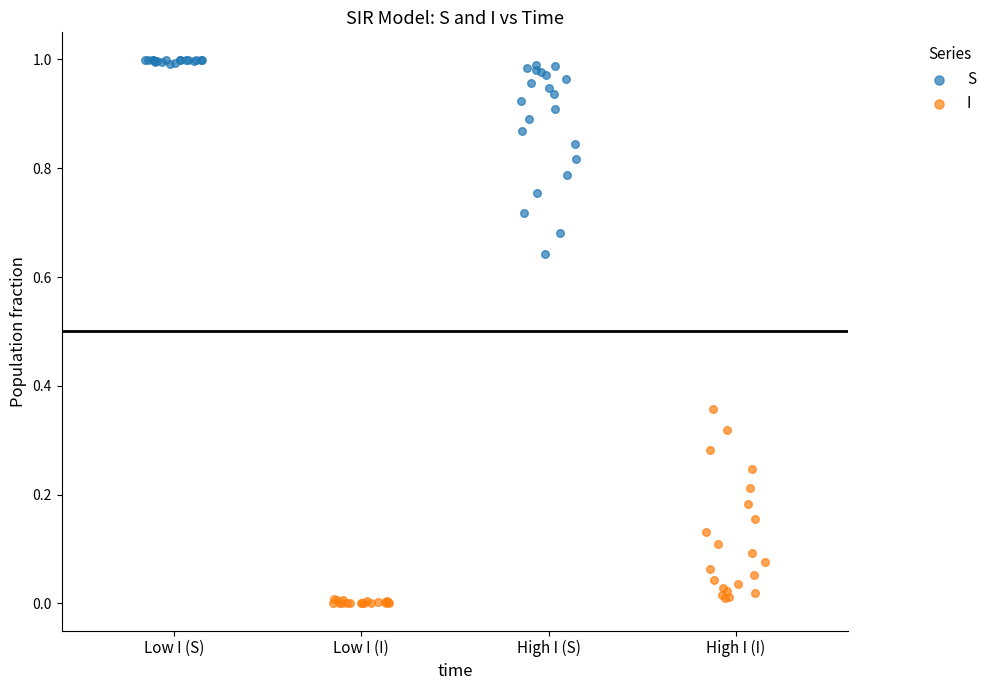

Which series reaches the maximum Y coordinate?

S